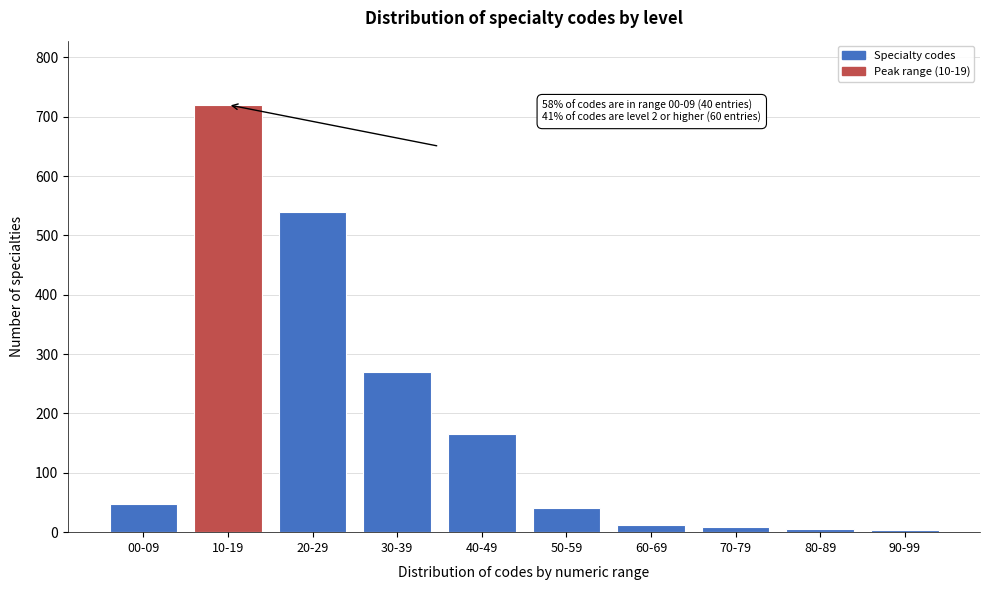

What is the label of the 3rd bar from the right?

70-79